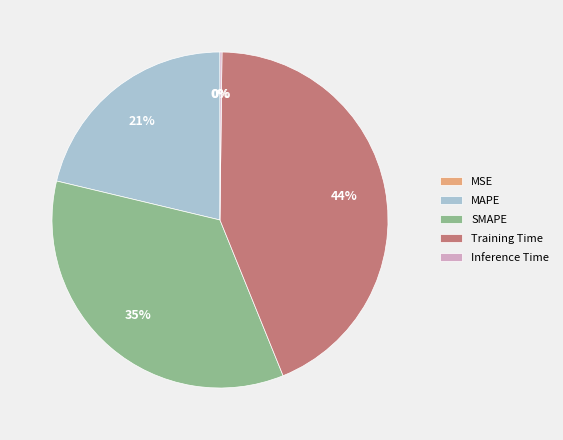

Is it true that SMAPE is 35% of the pie?

True